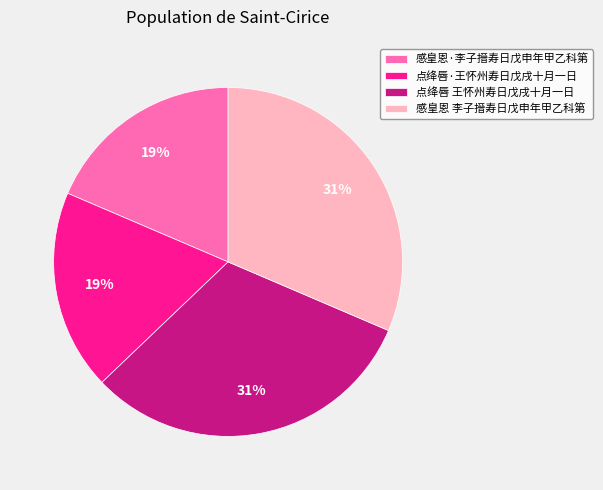

Do 点绛唇 王怀州寿日戊戌十月一日 and 感皇恩 李子搢寿日戊申年甲乙科第 together represent more than half of the pie?

Yes